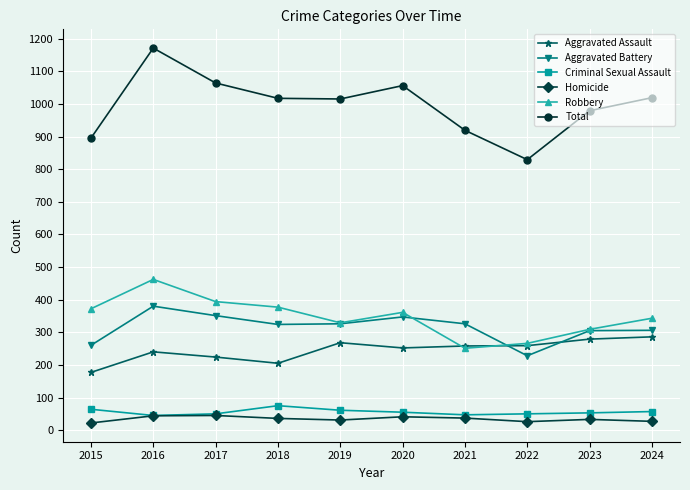

True or false: Robbery has a value of 137 at 2022.

False